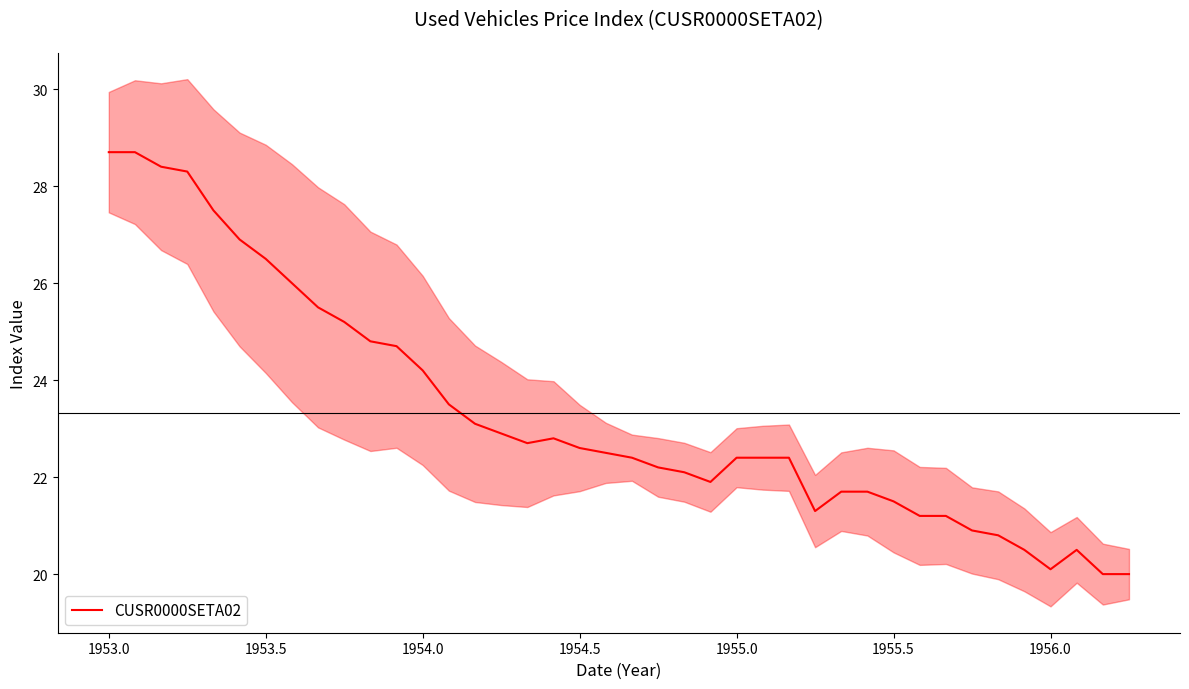

What is the greatest value displayed?

28.7